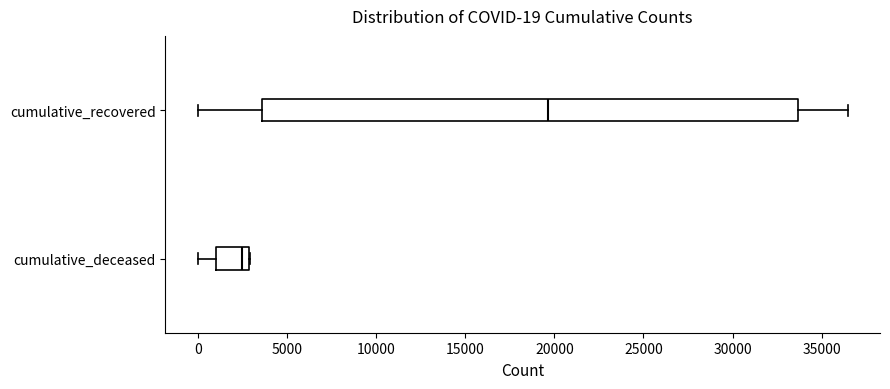

Comparing the boxes themselves (not the whiskers), which one is the widest?

cumulative_recovered